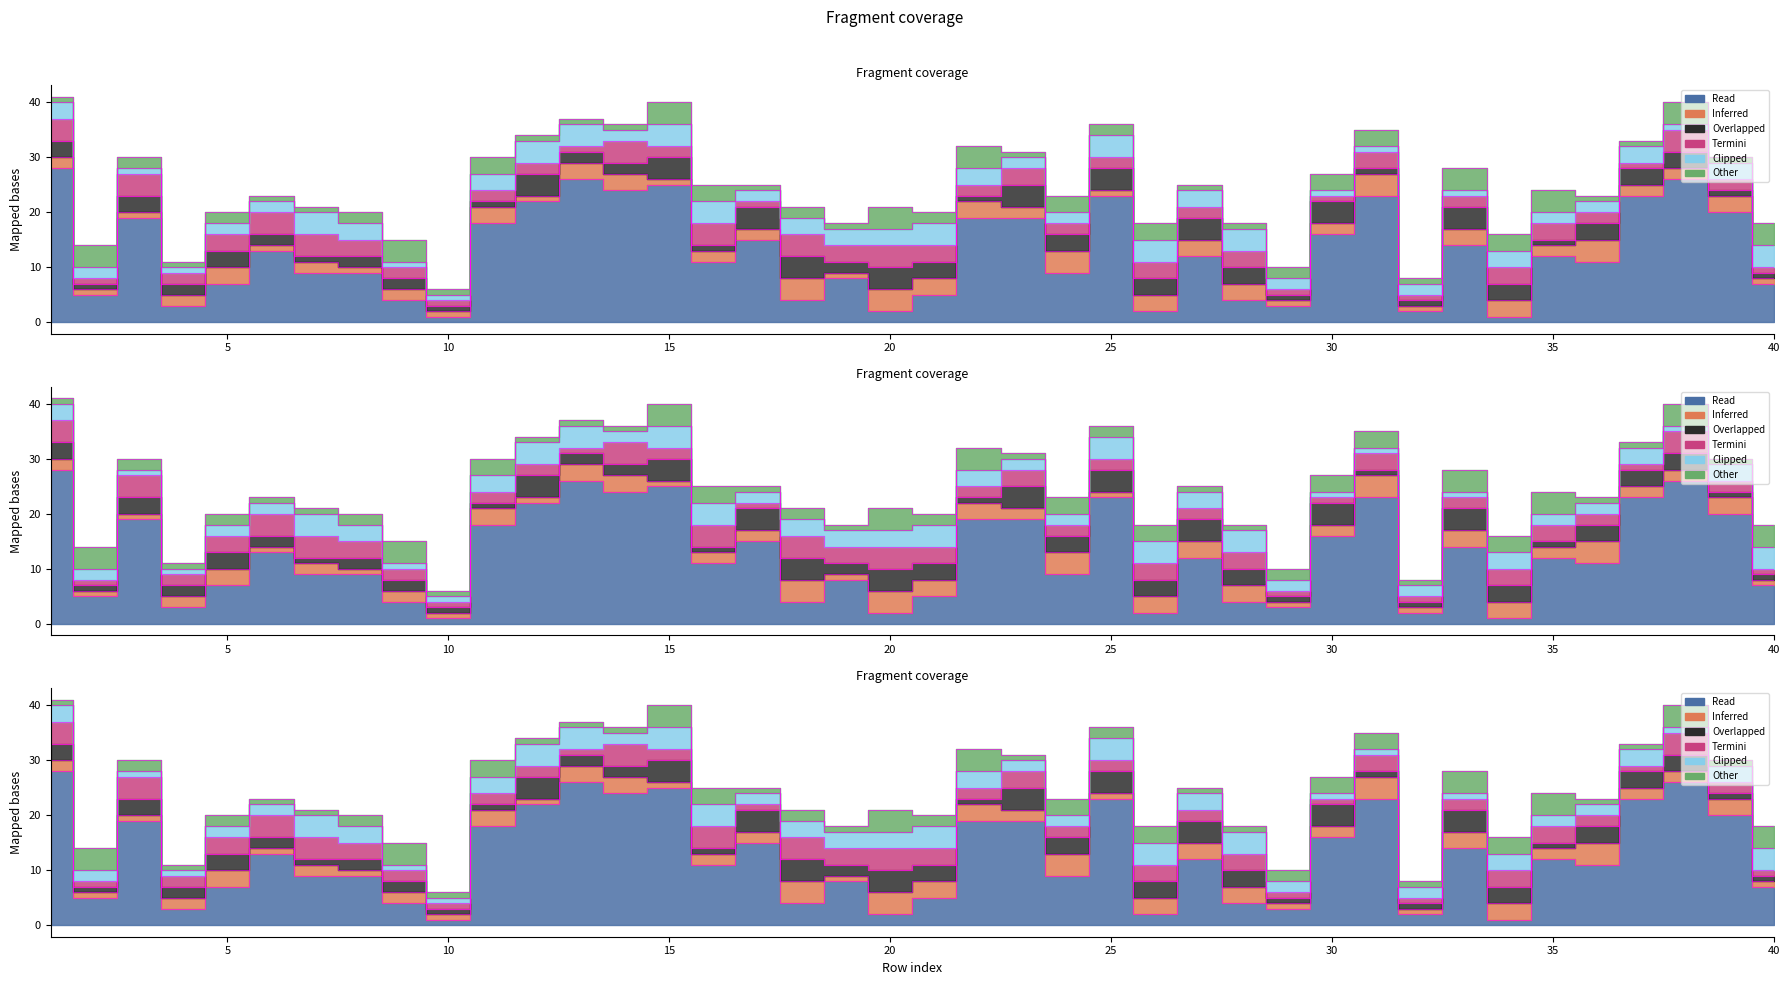

What is the value of the N point at the 24th from the left?

9